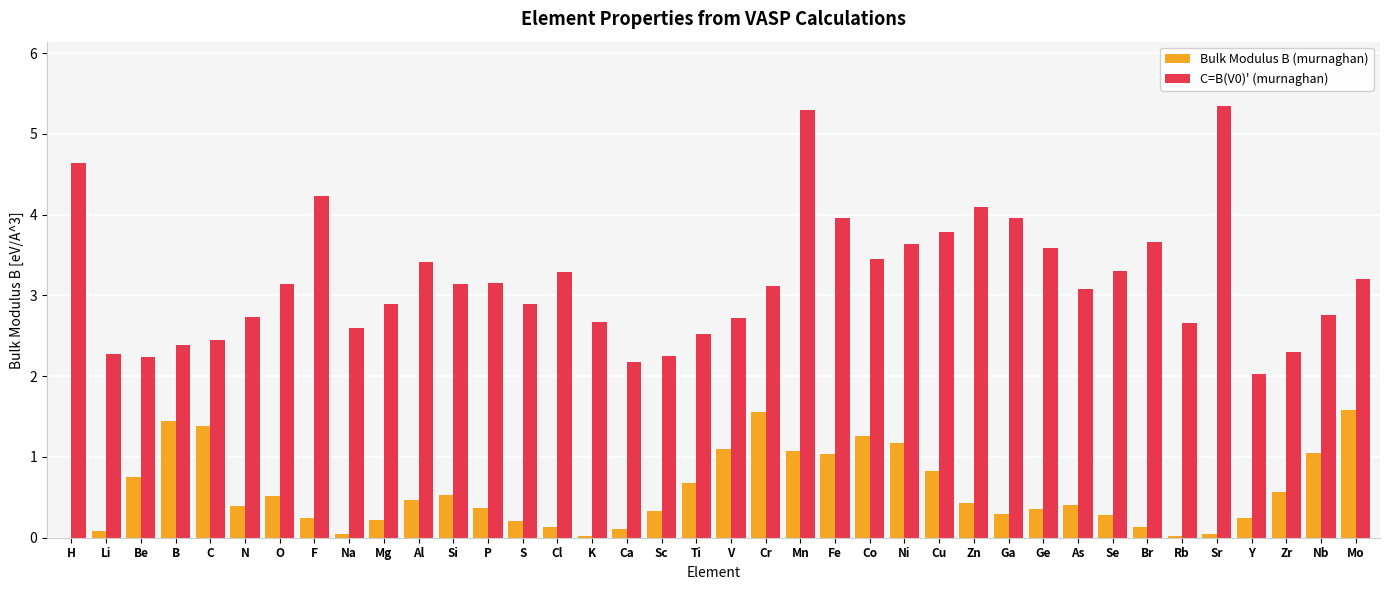

The value of Bulk Modulus B (murnaghan) at O is 0.8. True or false?

False